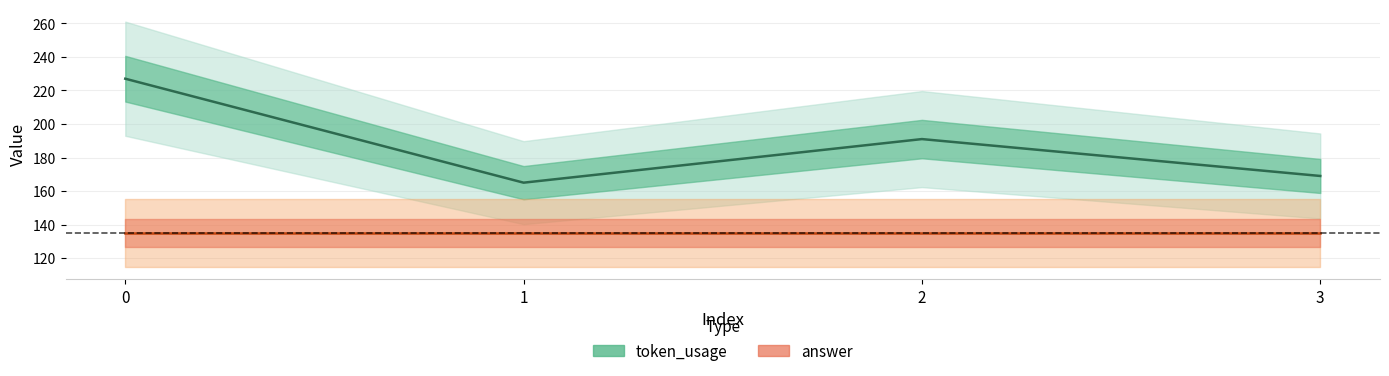

What is the difference between the values at 3 and 1?

4